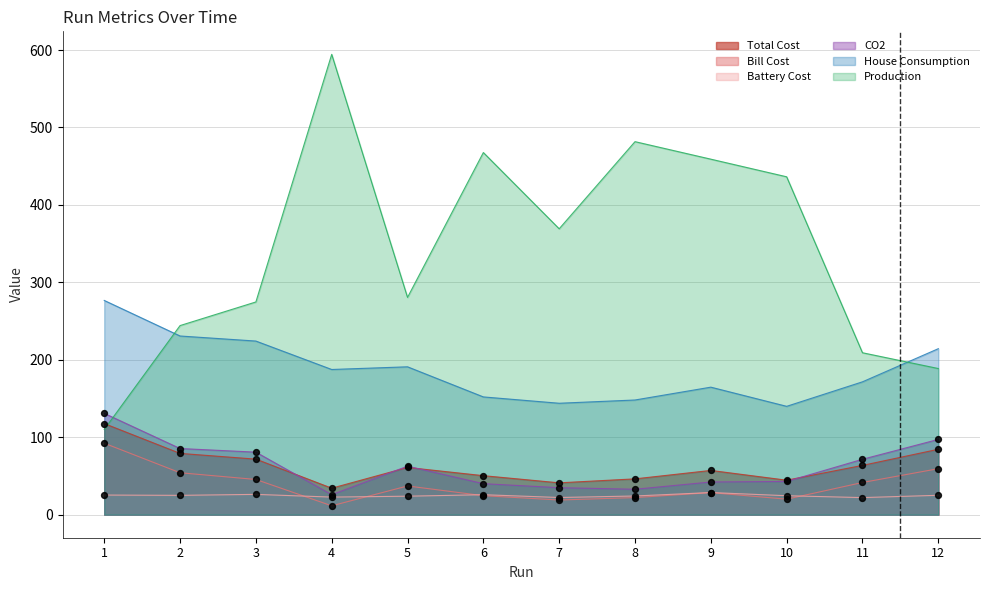

Which series has the widest spread of Y values?

Production